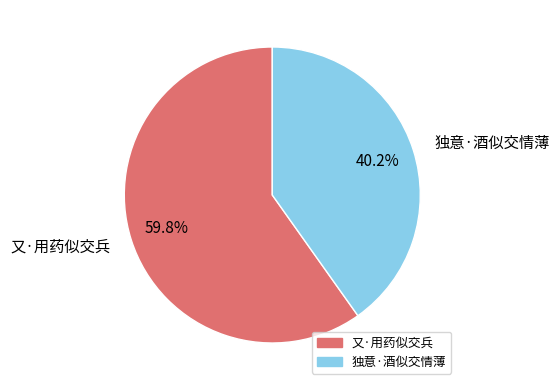

How many segments does this pie chart have?

2